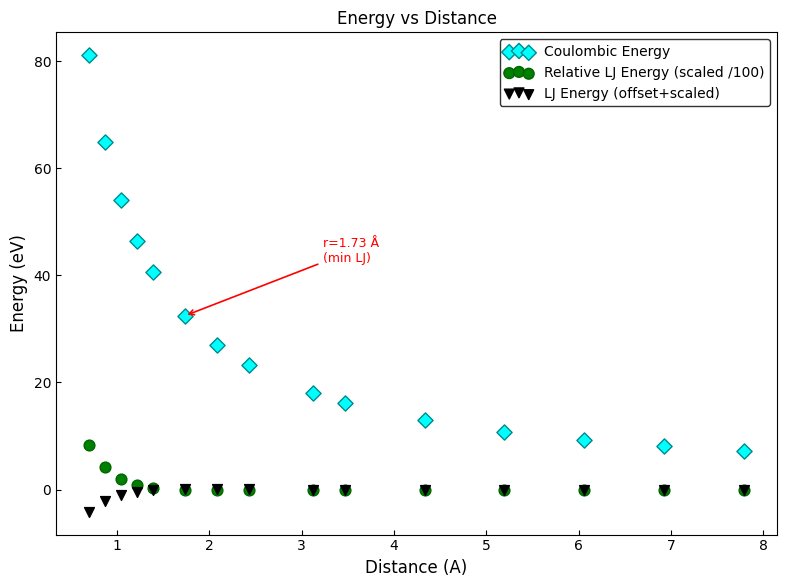

Across all series, what Y value is closest to 38?

40.5